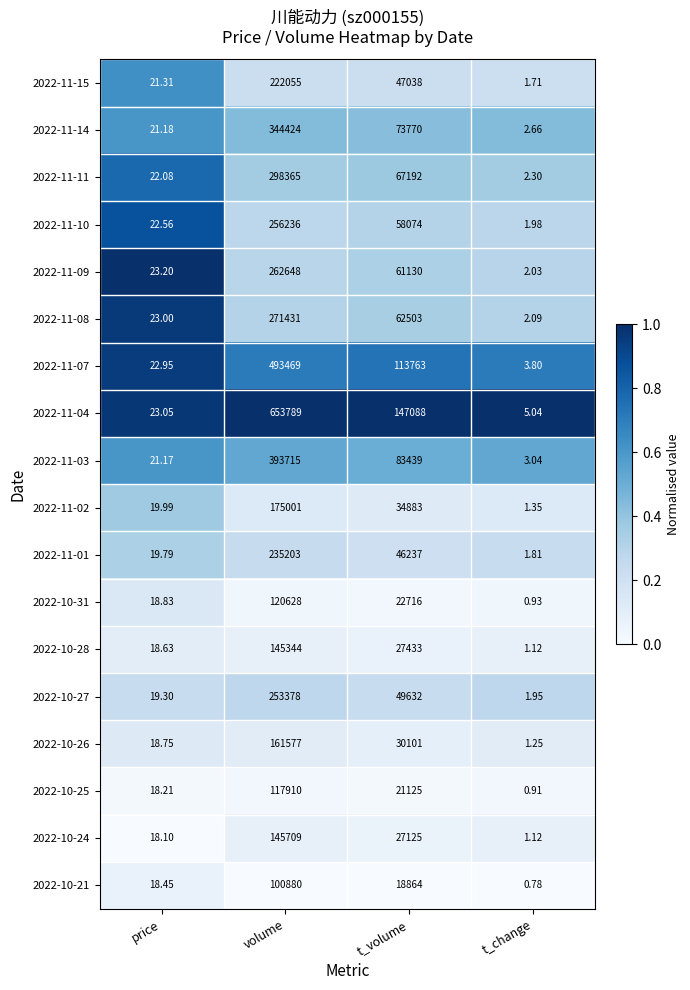

Where does the 2022-10-31 series first go above 22716?

volume